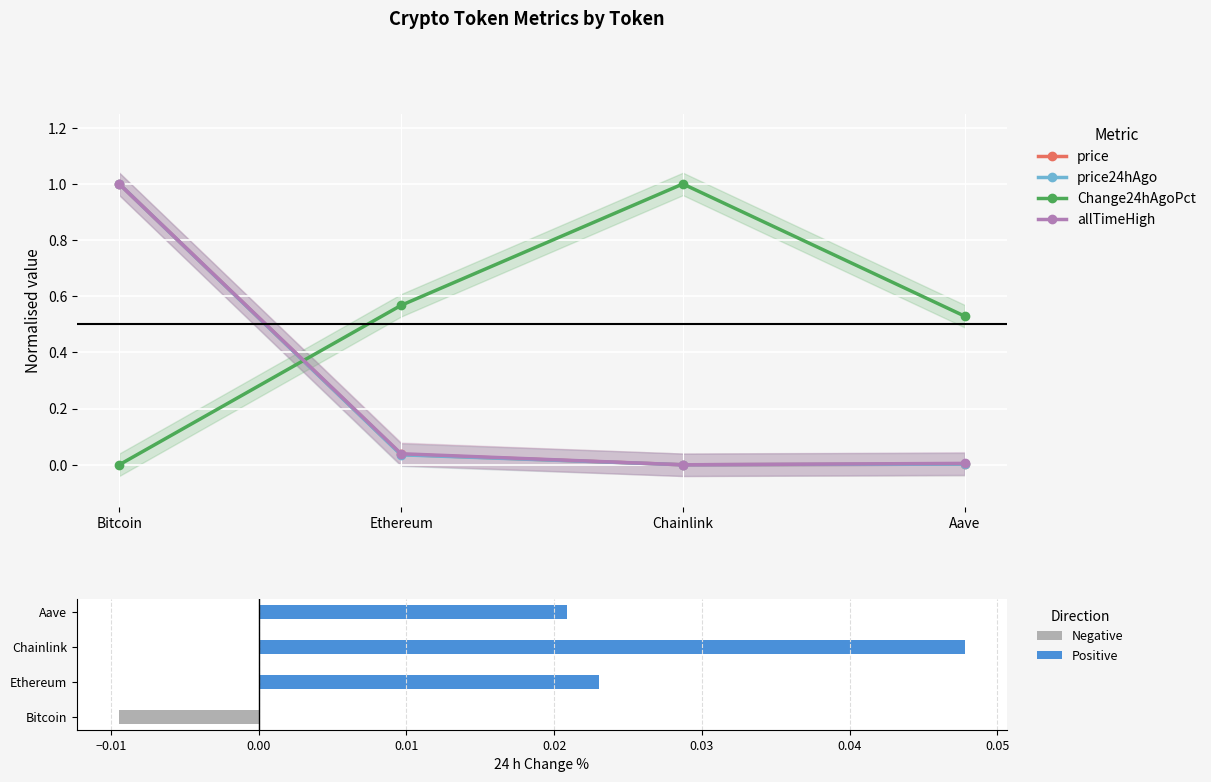

How many data points in price24hAgo are above 0?

3